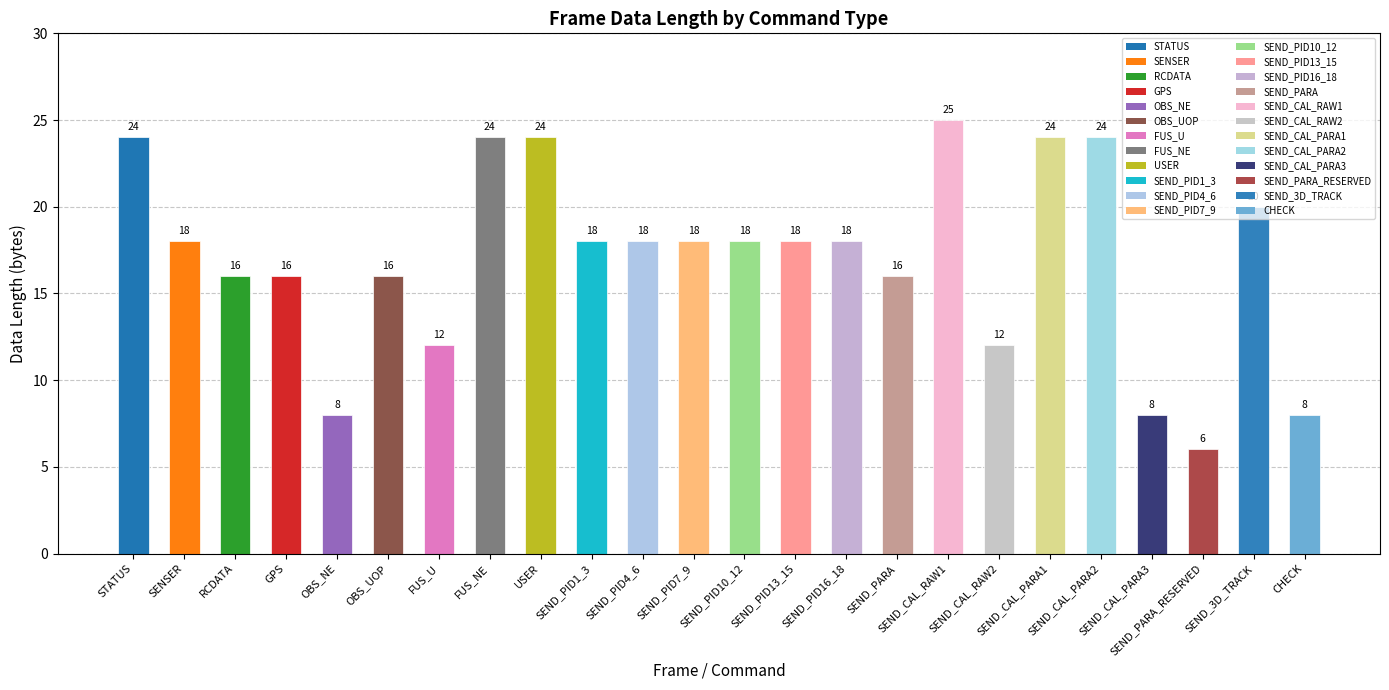

What is the sum of the values at SEND_CAL_PARA2 and SEND_CAL_PARA1?

48